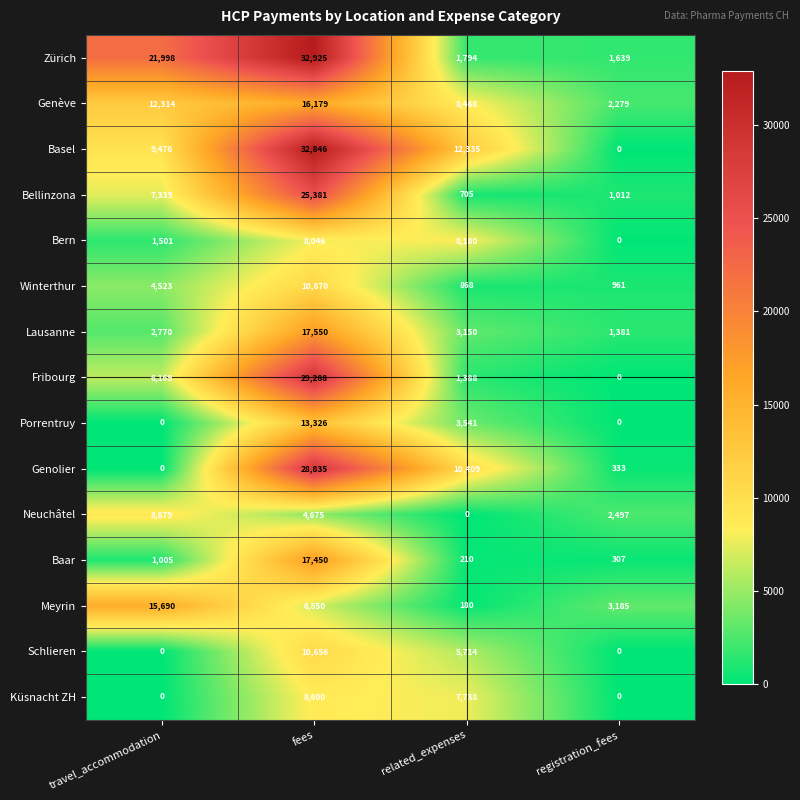

What is the maximum value for Genolier?

28835